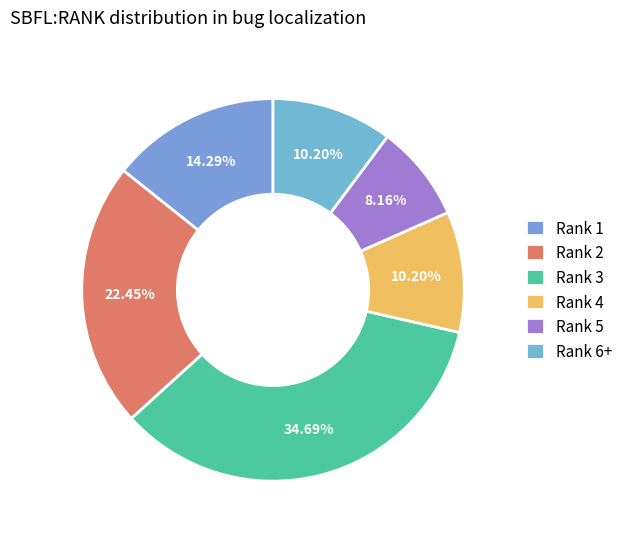

Between Rank 1 and Rank 2, which is larger?

Rank 2